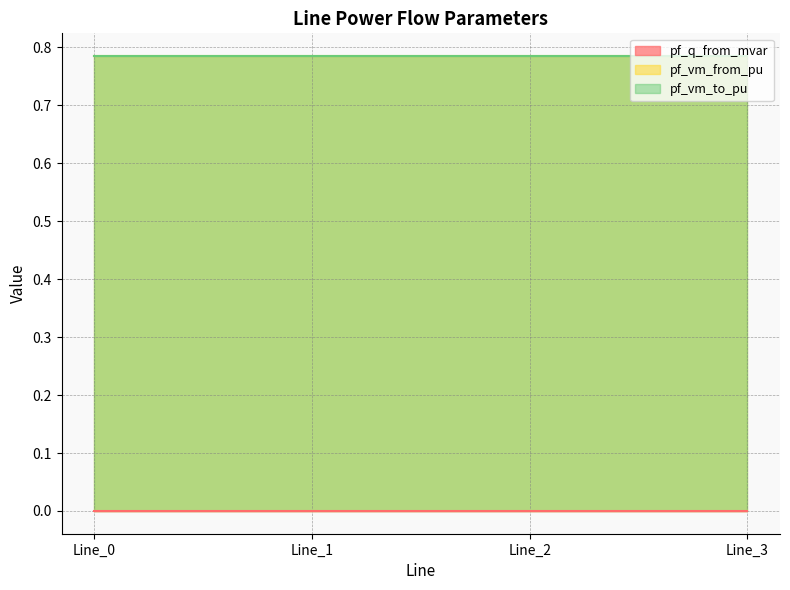

Between Line_2 and Line_3, which series saw the biggest shift?

pf_vm_to_pu